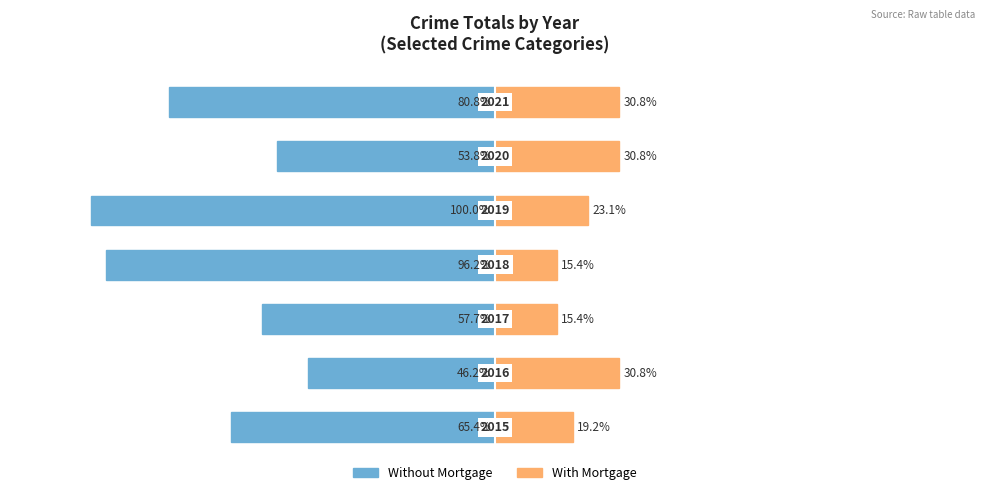

How many data points does each series have?

7